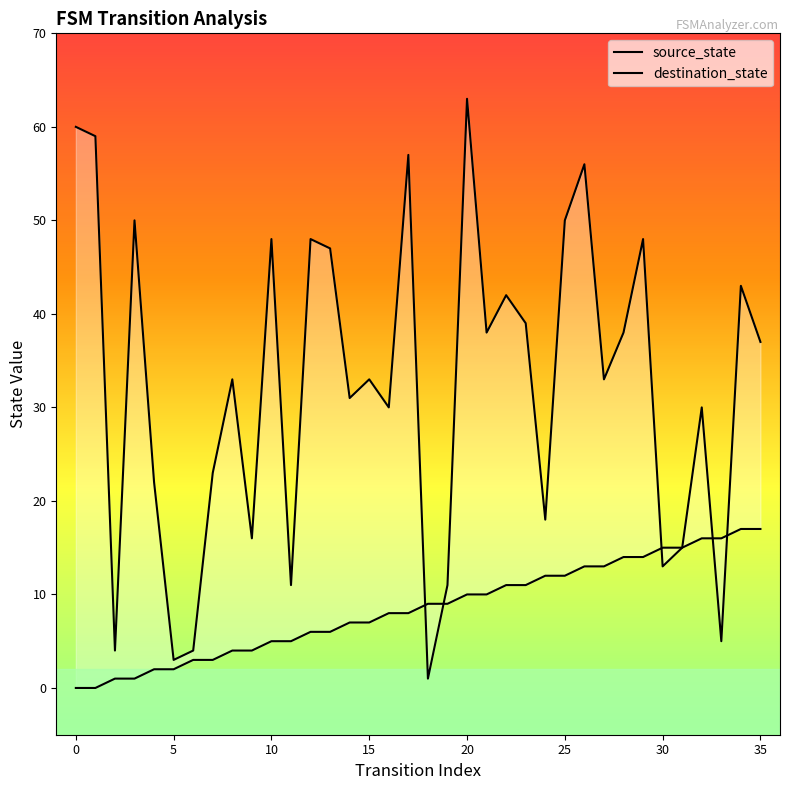

What are all the series names shown in the legend?

source_state, destination_state